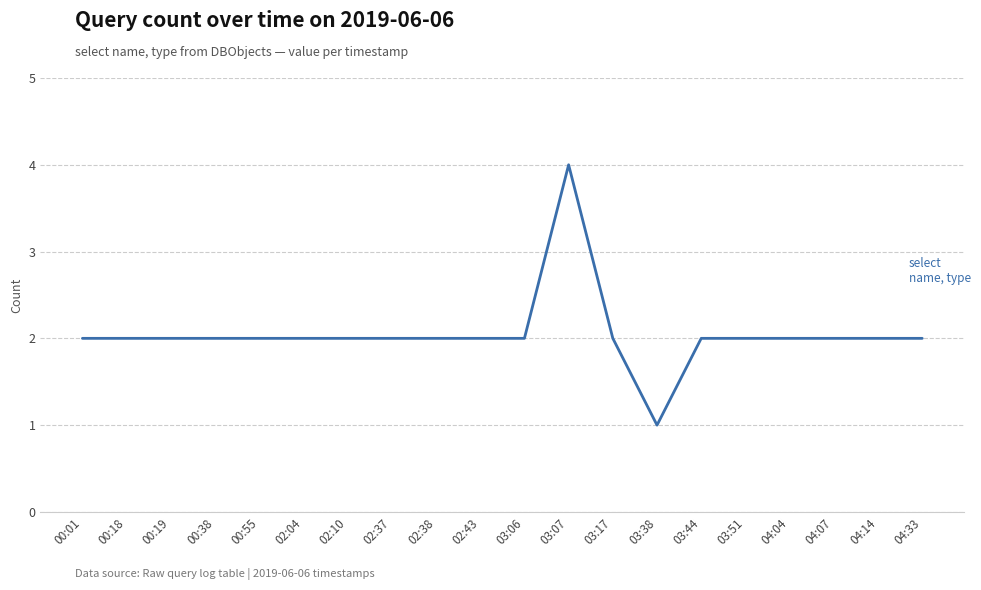

Approximately how many times larger is the value at 00:01 compared to 03:17?

1.0